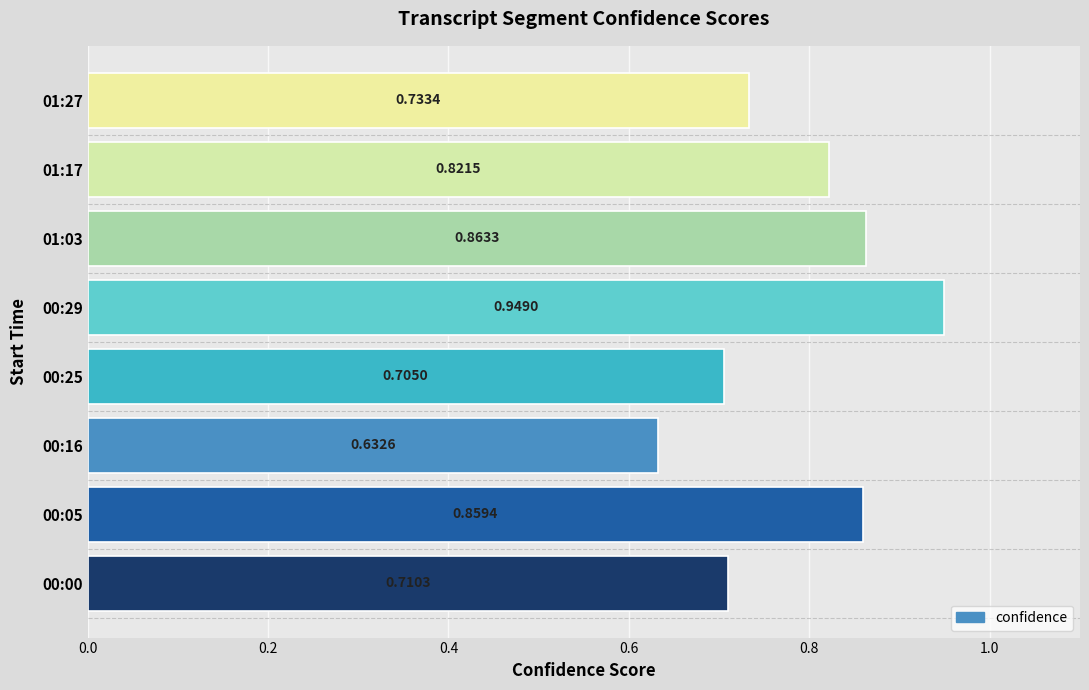

What is the sum of all values?

6.3